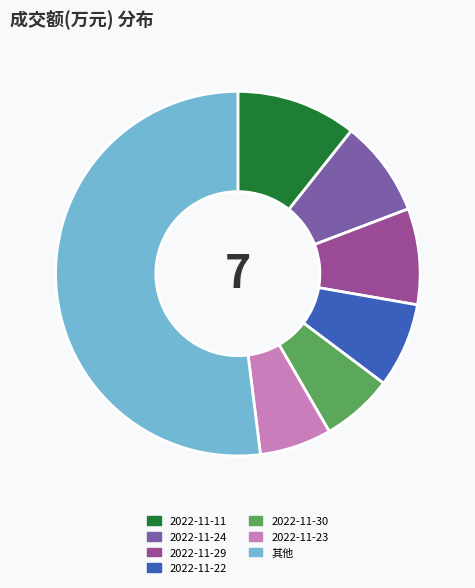

Does any single category account for the majority?

Yes